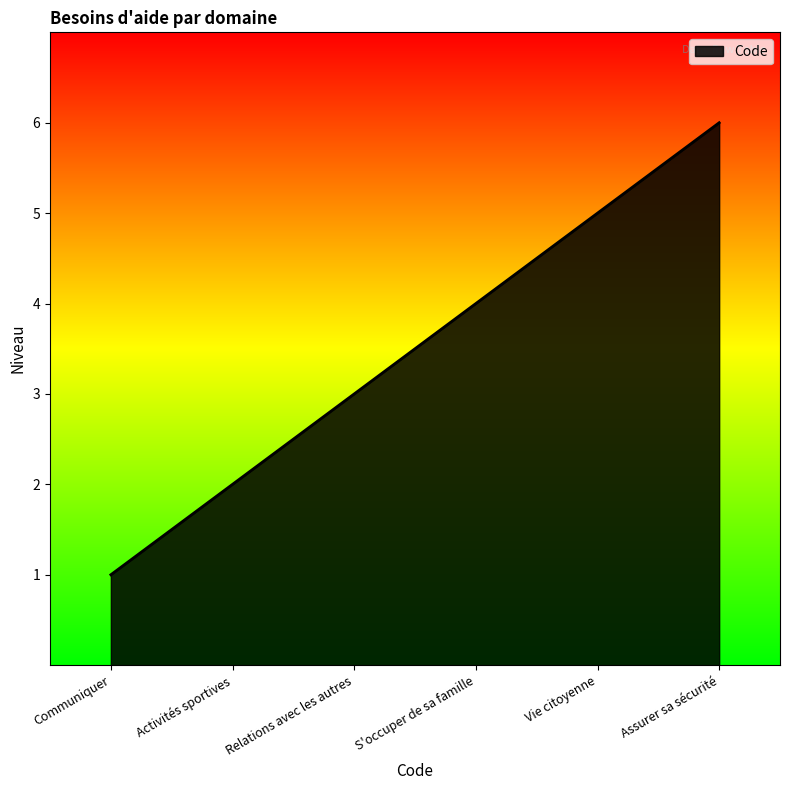

Rank the categories by value from lowest to highest.

Communiquer, Activités sportives, Relations avec les autres, S'occuper de sa famille, Vie citoyenne, Assurer sa sécurité